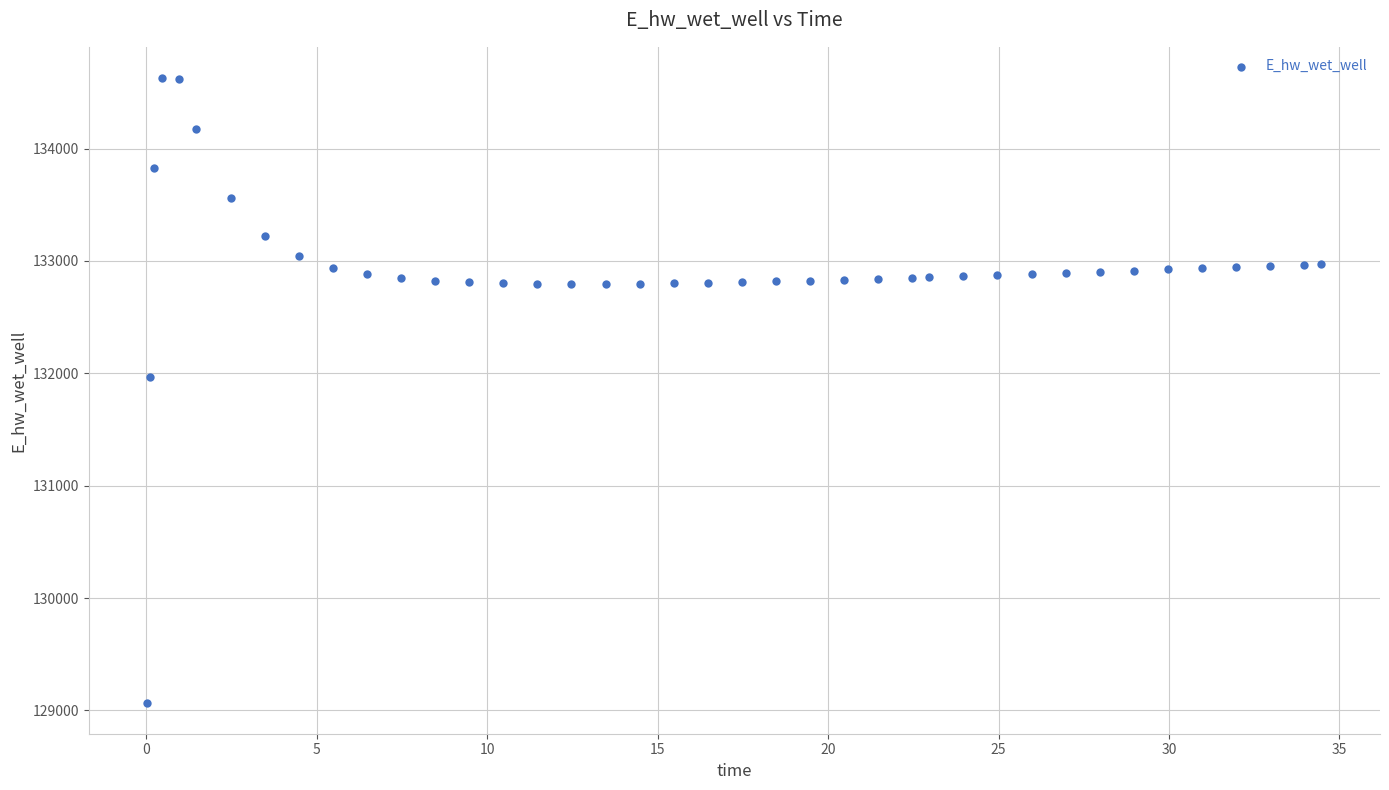

What Y value in the scatter plot is closest to 131849?

131970.0